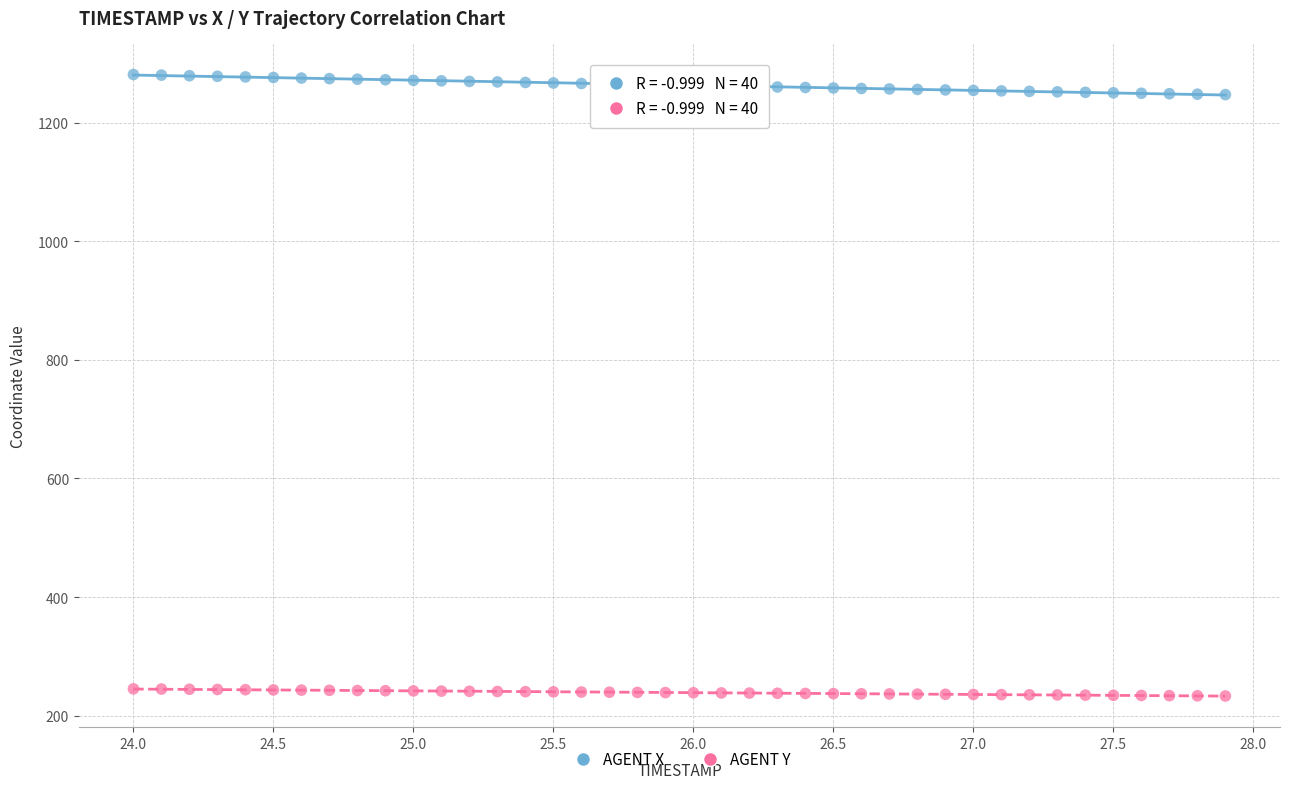

Which series contains the highest Y value?

AGENT X